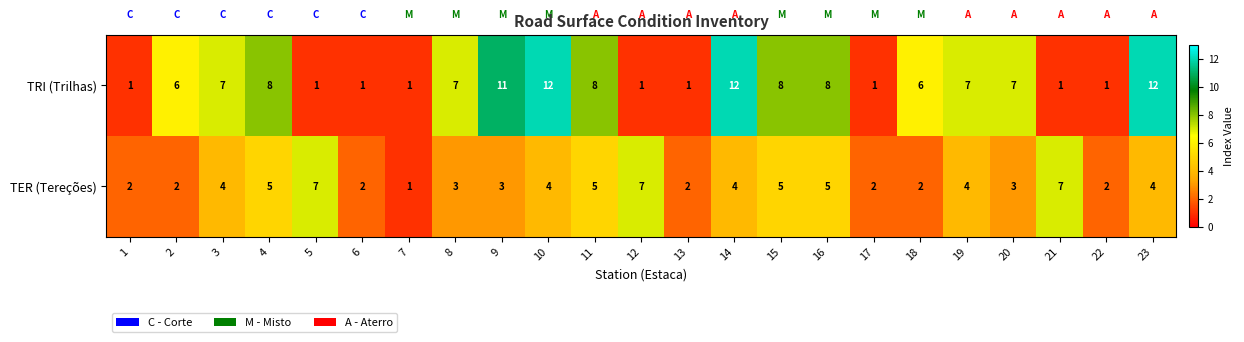

Read the TRI (Trilhas) value at 8, to the nearest 5.

5